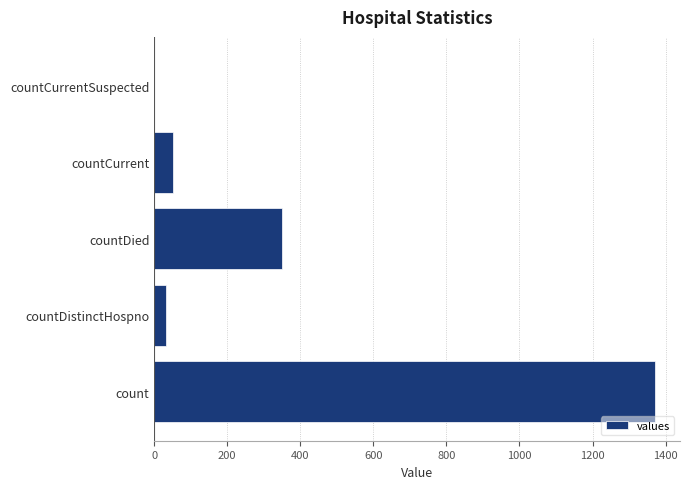

Is it true that the value at countDied is 616?

False